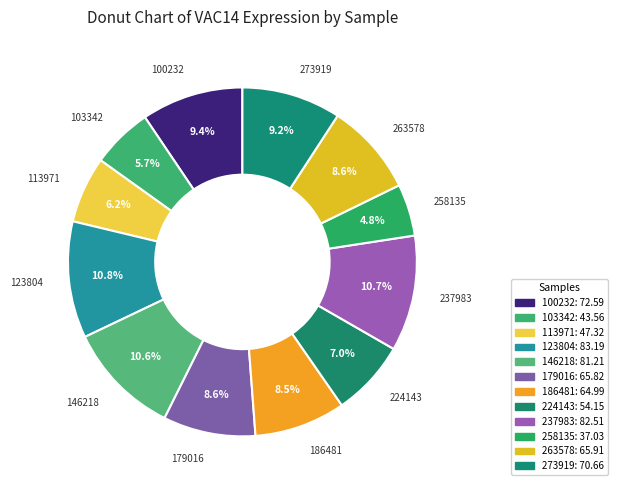

Which slice is the largest?

123804